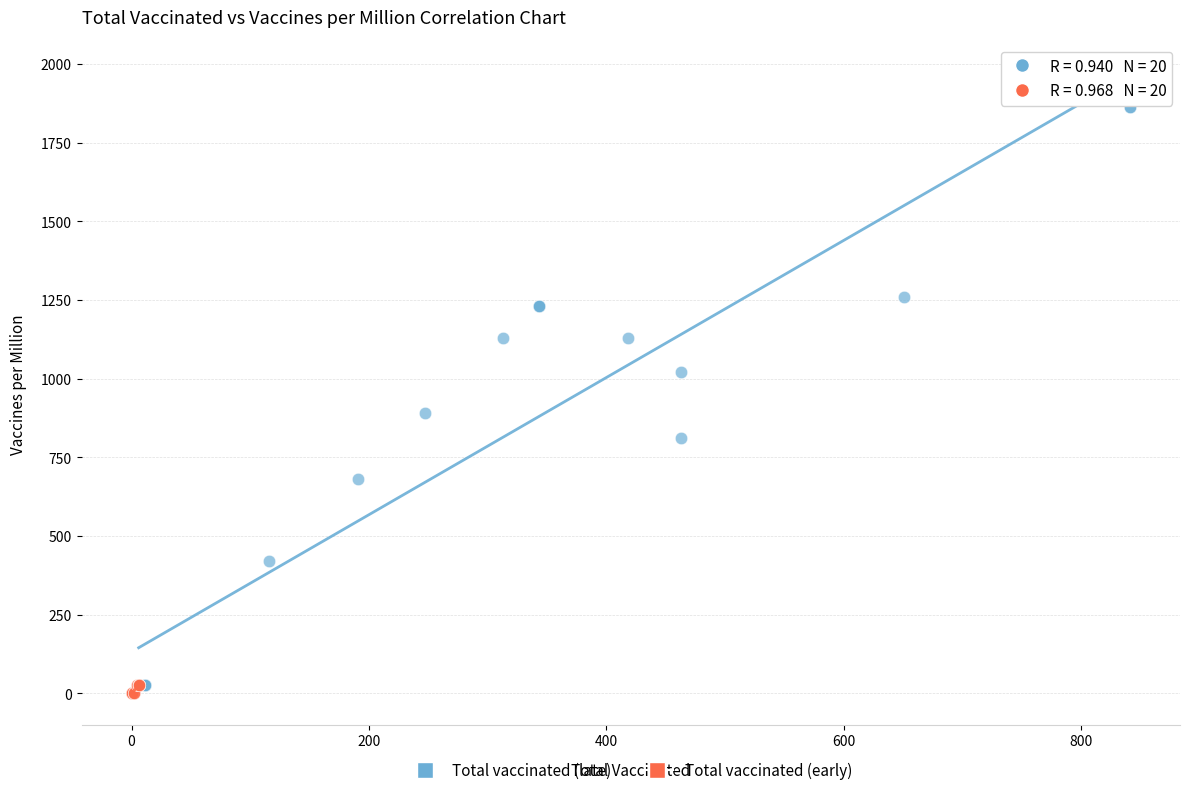

Which series contains the lowest Y value?

Total vaccinated (early)